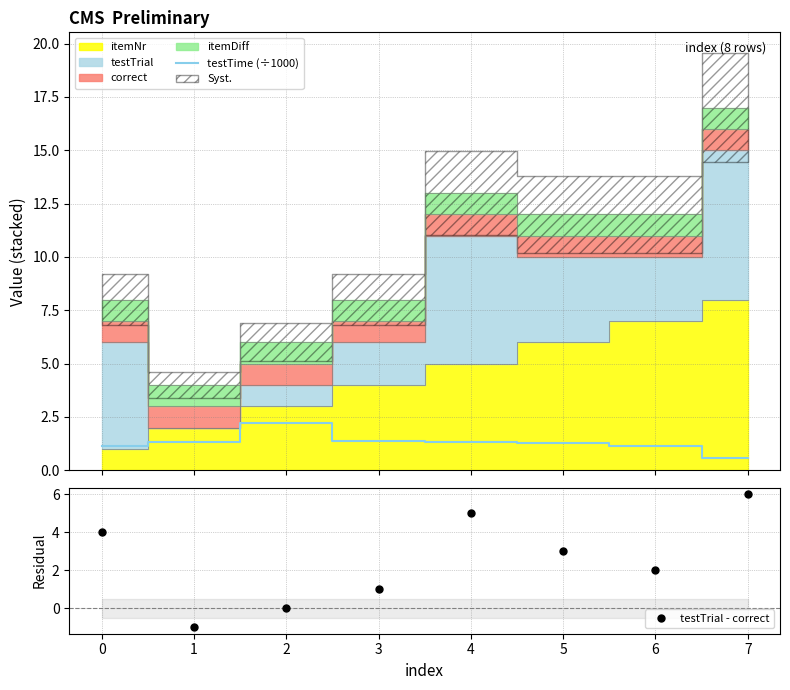

Count the number of categories in the chart.

8